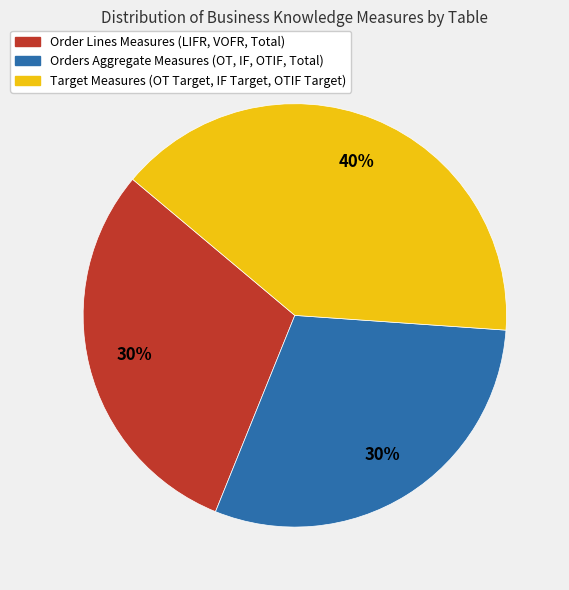

What is the largest slice in the pie chart?

Target Measures (OT Target, IF Target, OTIF Target)